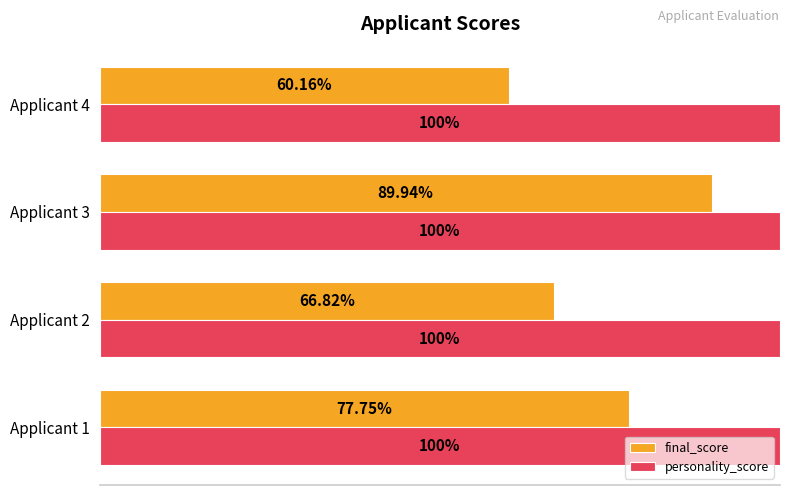

Rank the series at Applicant 4 from highest to lowest value.

personality_score, final_score